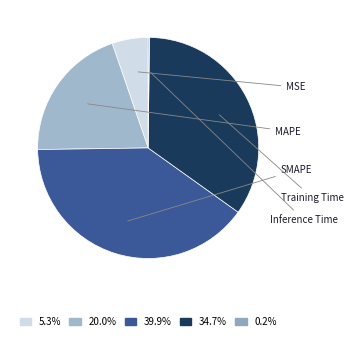

Which slice is the largest?

SMAPE